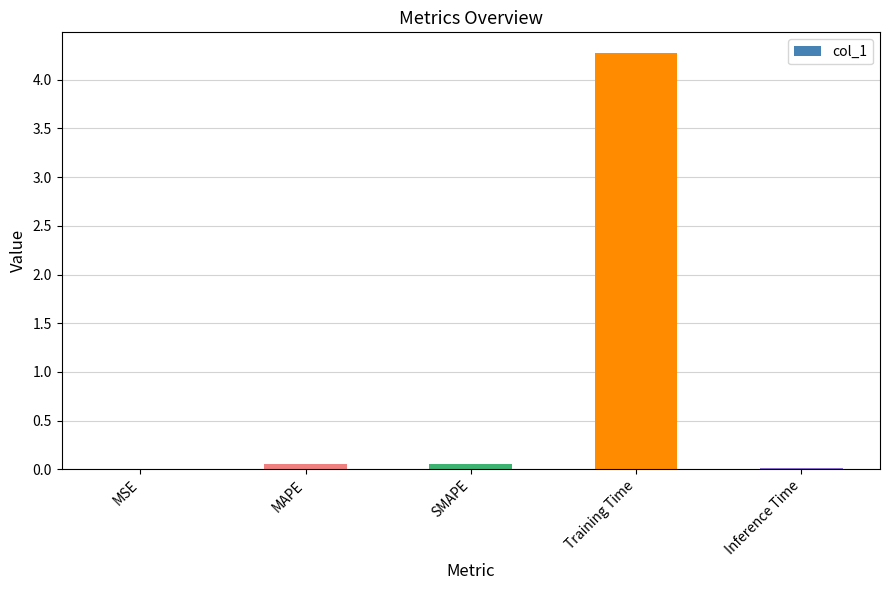

Are the bars horizontal?

No